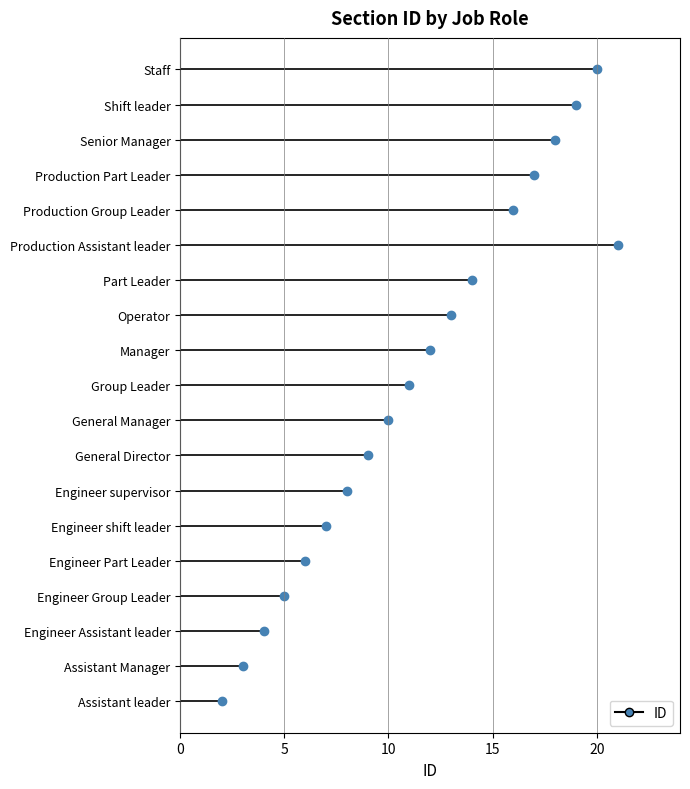

Where is the data nearest to the value 11?

Group Leader